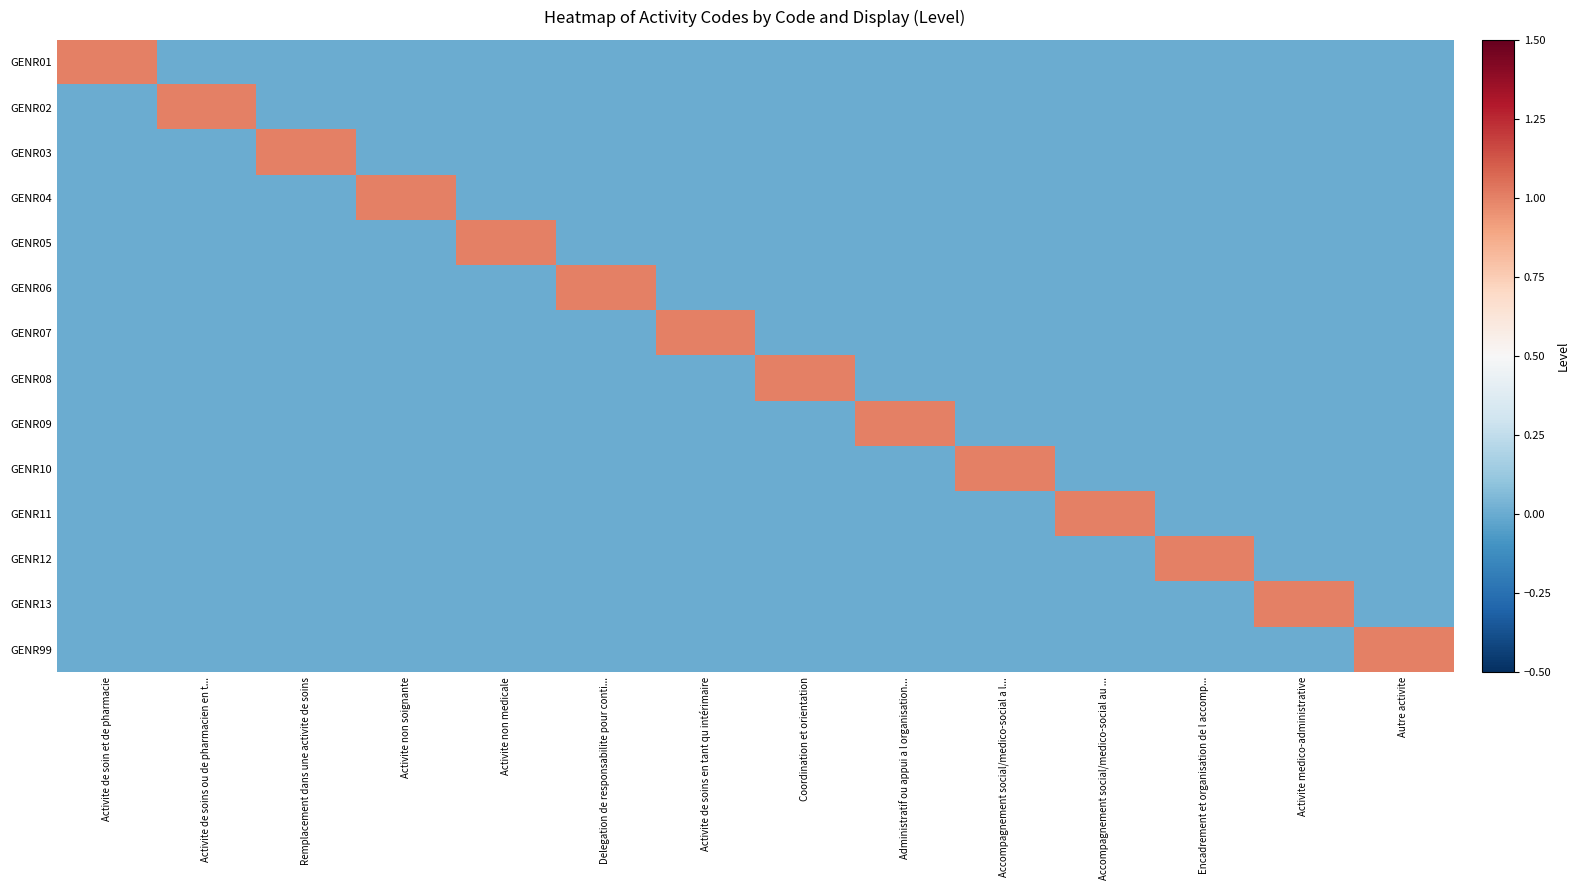

Which category has the lowest value across all series?

Activite de soins ou de pharmacien en t...